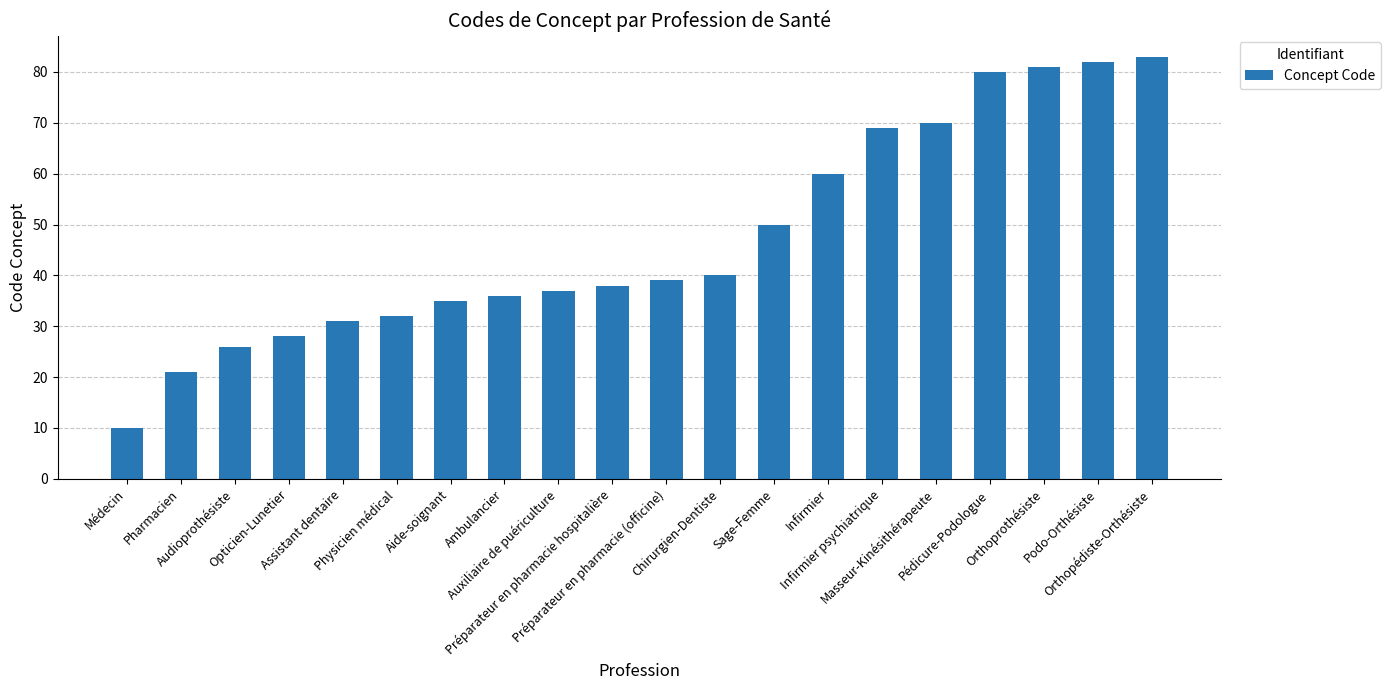

At which category does the chart reach its minimum across all series?

Médecin